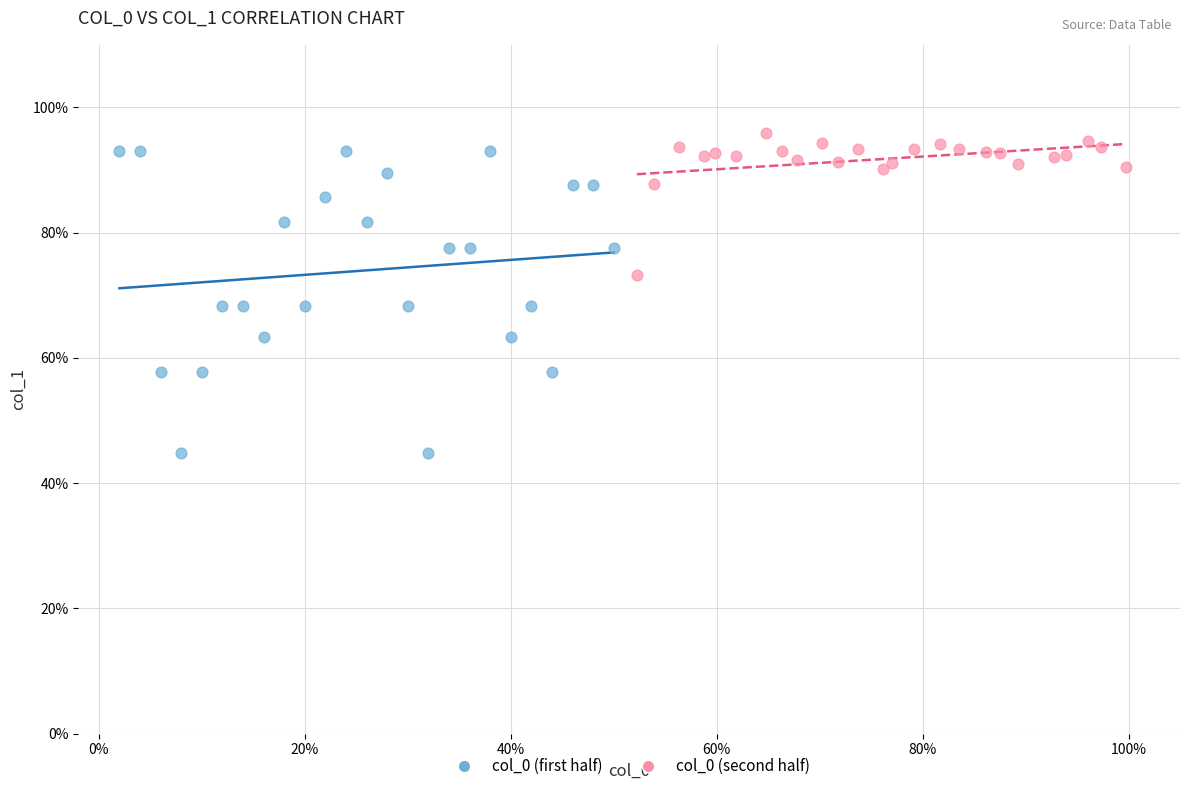

Which series has the largest Y range (max minus min)?

col_0 (first half)